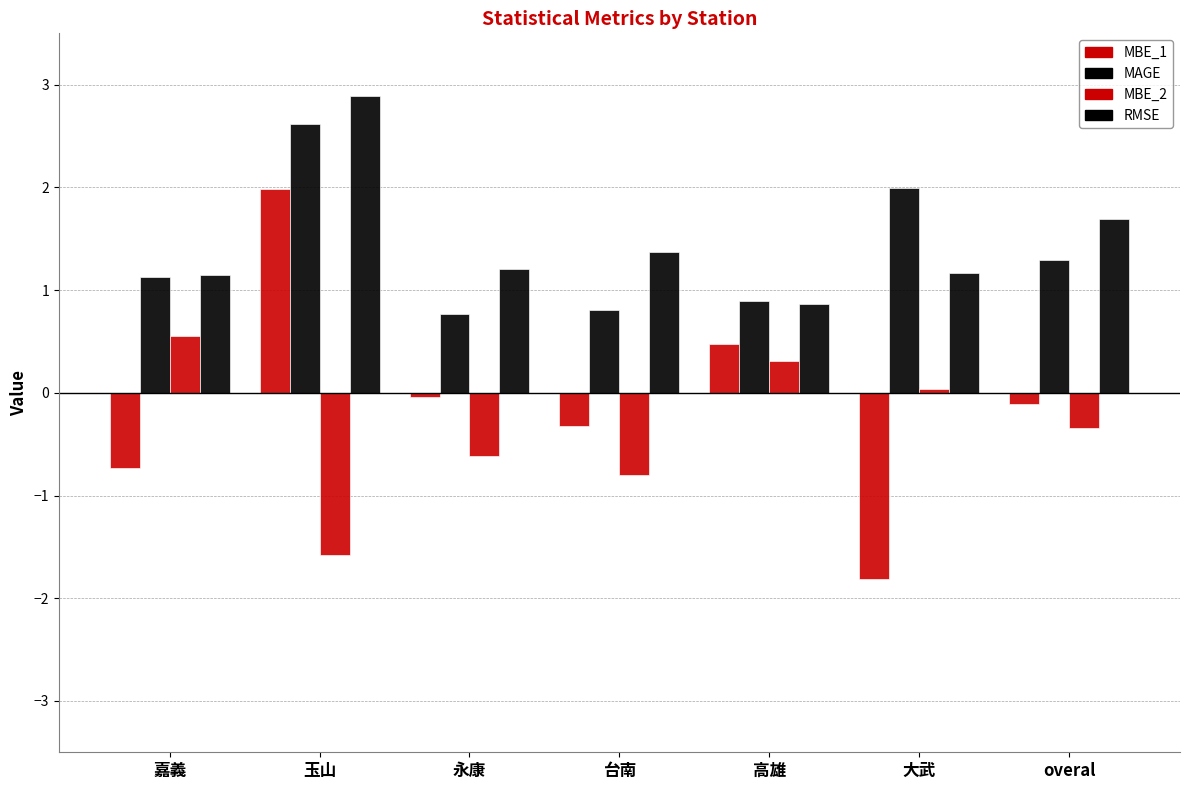

What is the label of the 4th bar from the left?

台南